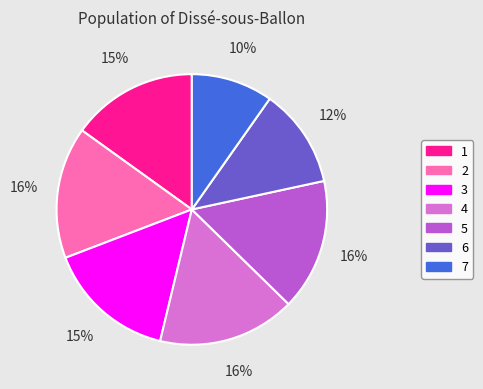

To the nearest percent, what percentage of the pie is 5?

16%